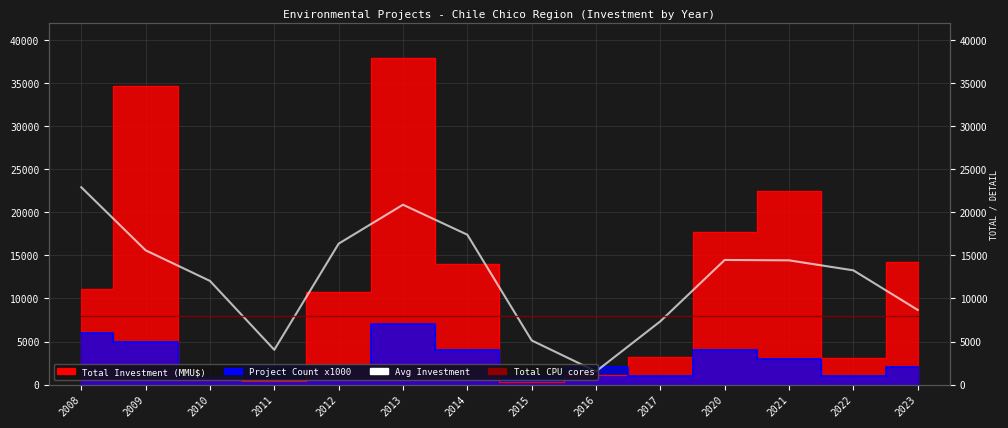

What is the value of the Total CPU cores point at the 9th from the left?

8000.0